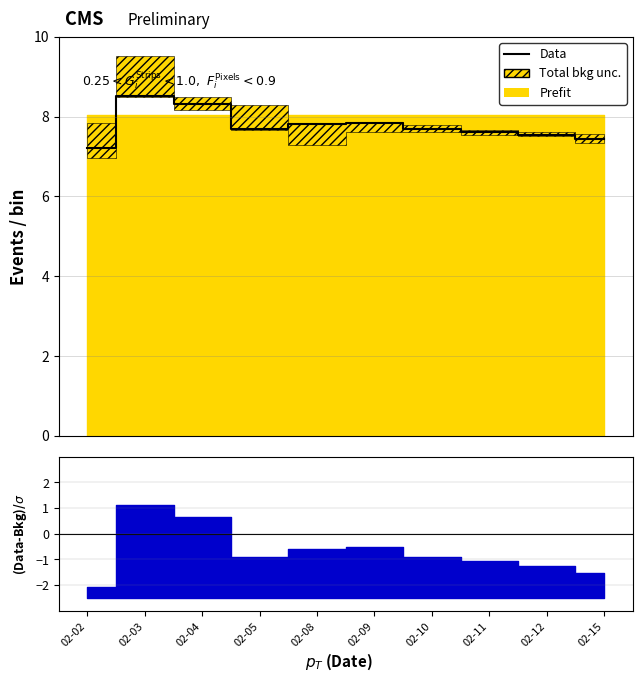

Where is the first local maximum?

02-03